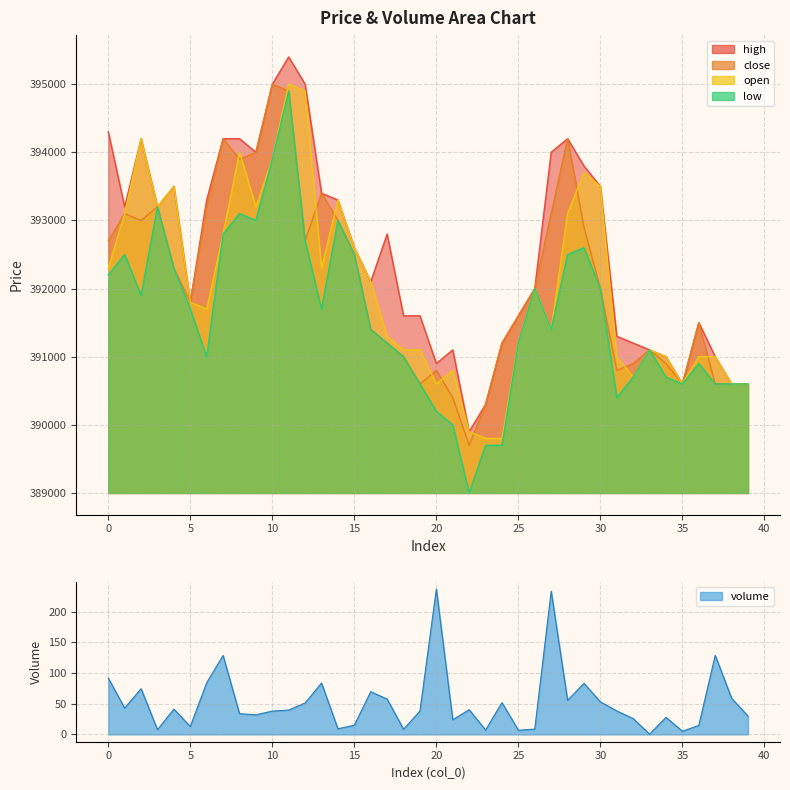

Is it true that low equals 521468.8 at 10?

False